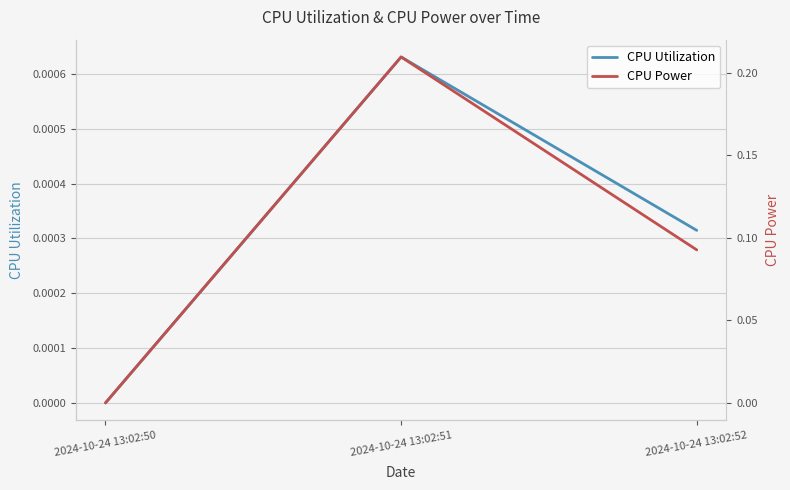

Is it true that CPU Power equals 0.1 at 2024-10-24 13:02:50?

False